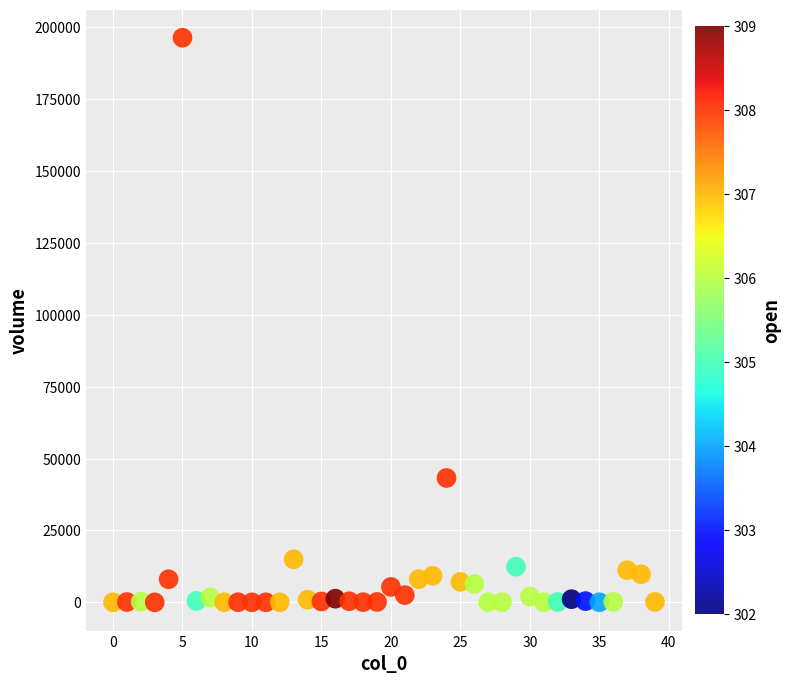

What Y value in the scatter plot is closest to 98201?

43257.2